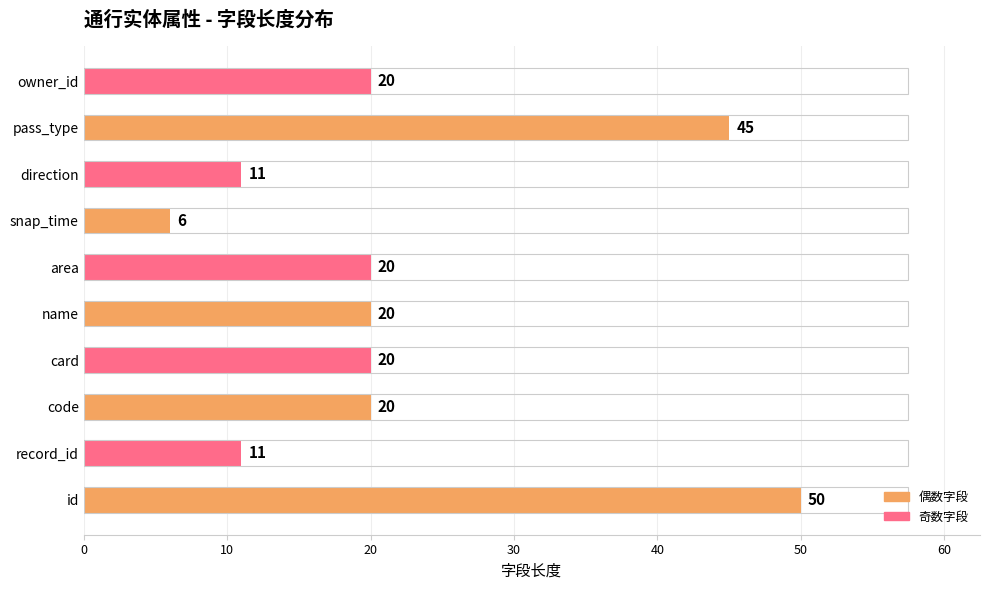

Which has a higher value, name or owner_id?

name